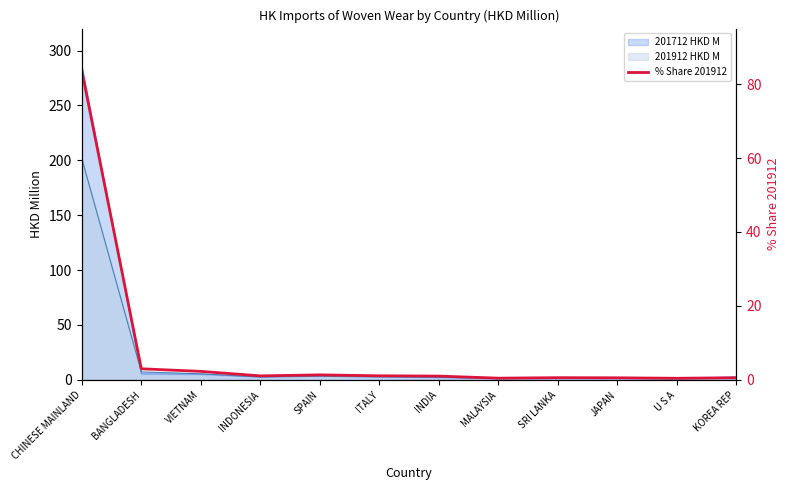

What is the approximate value at KOREA REP?

0.6